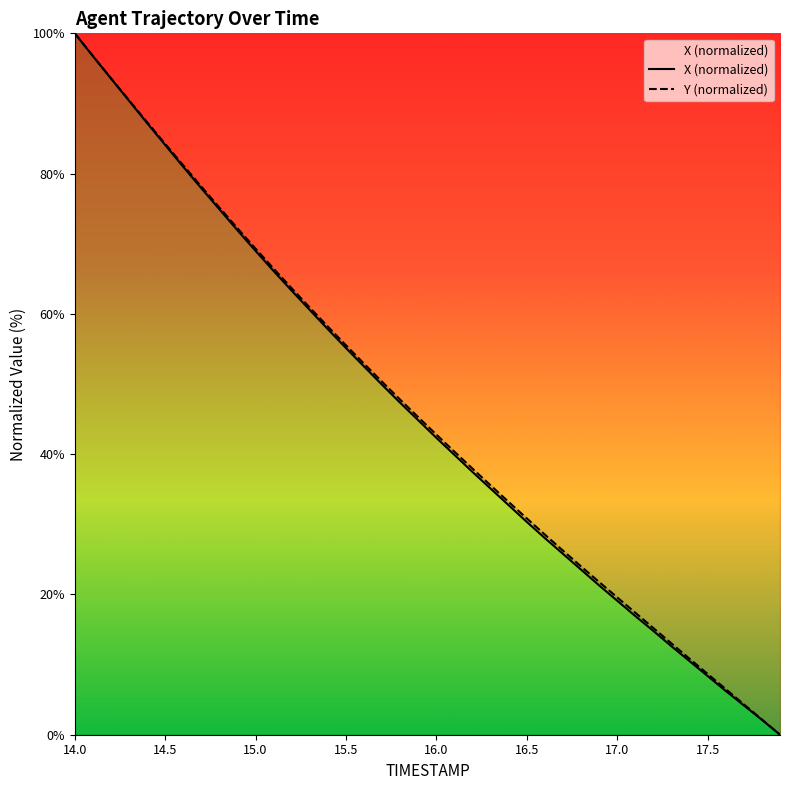

Is it true that Y (normalized) equals 26.1 at 15.5?

False